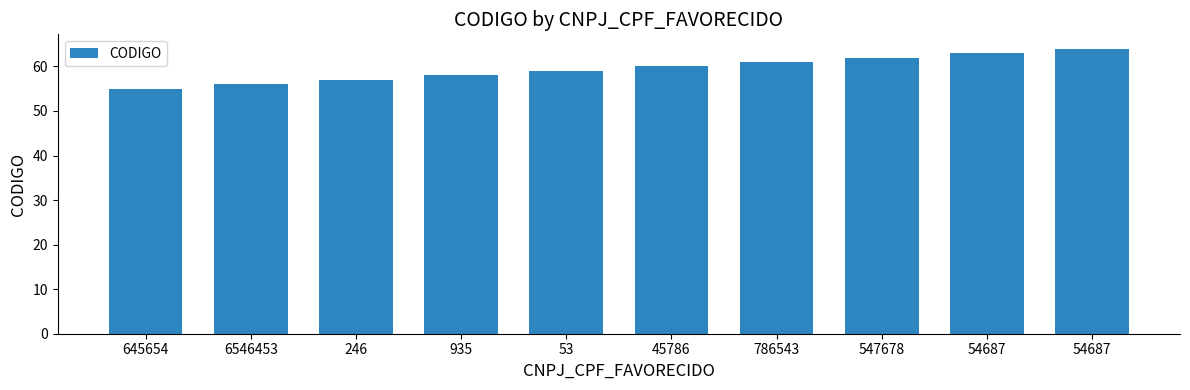

What is the greatest value displayed?

64